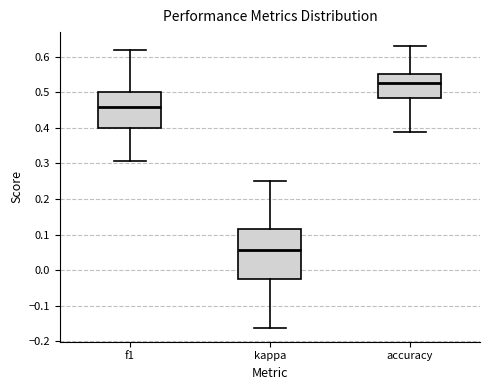

Reading left to right, transcribe this box plot: for each box, give where its median line is, the range the box spans, and where its two whiskers end, as read against the y-axis. The values are not printed on the chart, so give them approximately, as read against the axis.

f1: median 0.46, box 0.40 to 0.50, whiskers 0.31 to 0.62
kappa: median 0.06, box -0.02 to 0.11, whiskers -0.16 to 0.25
accuracy: median 0.53, box 0.48 to 0.55, whiskers 0.39 to 0.63